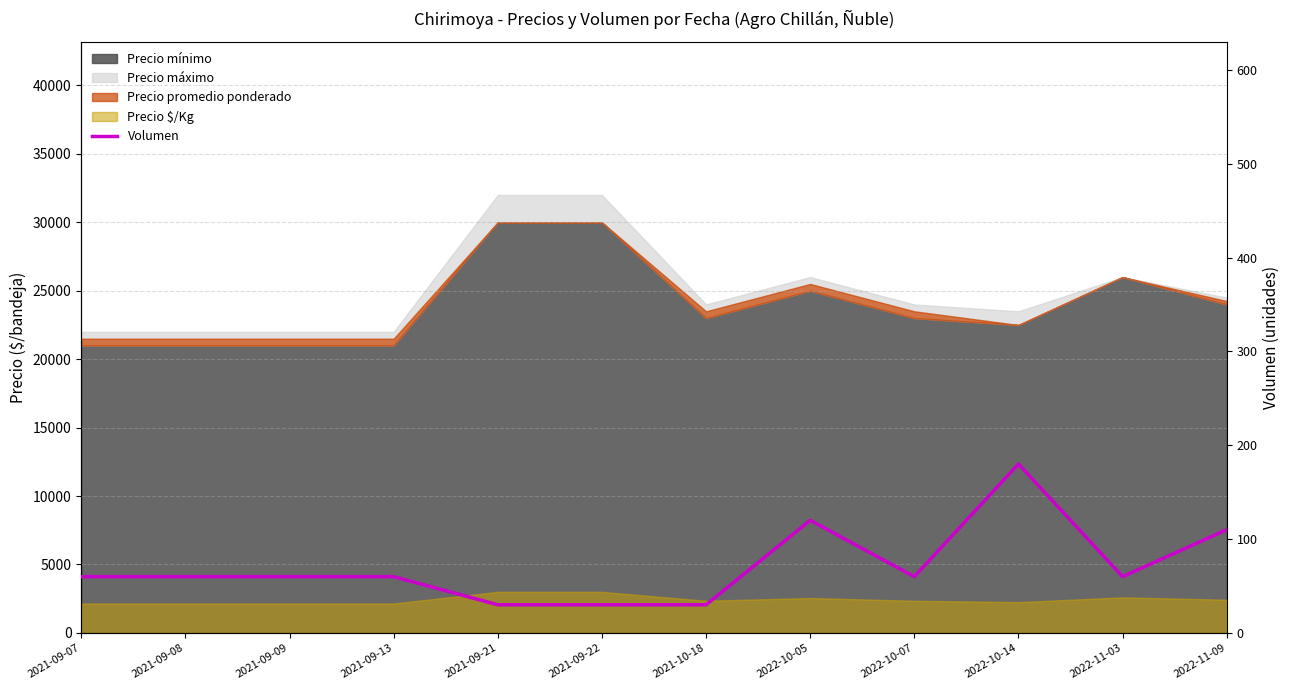

What value does the data have at 2021-09-22, to the nearest 5?

30